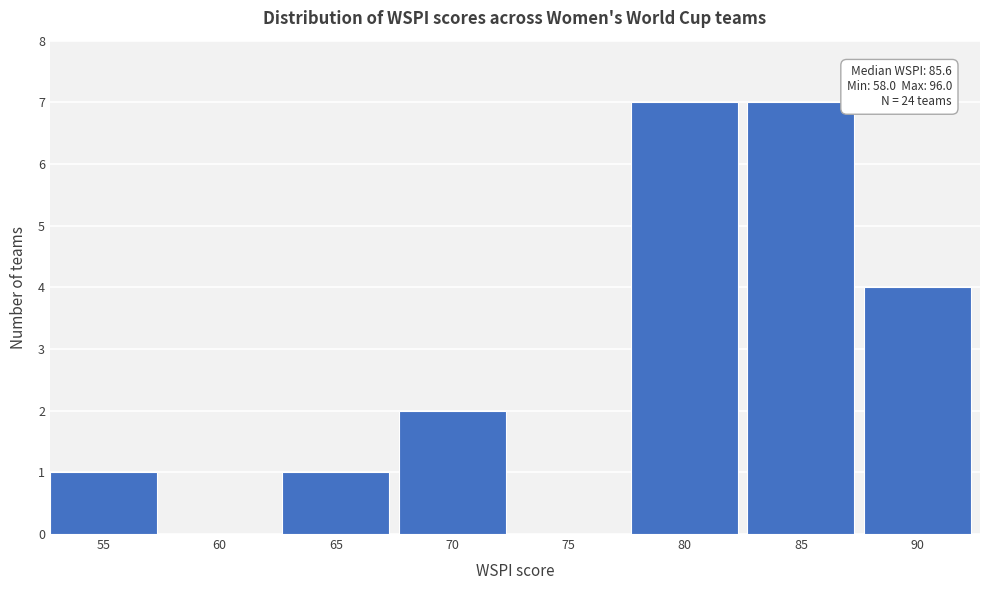

Reading right to left, extract all data points from this chart.

90=4	85=7	80=7	75=0	70=2	65=1	60=0	55=1